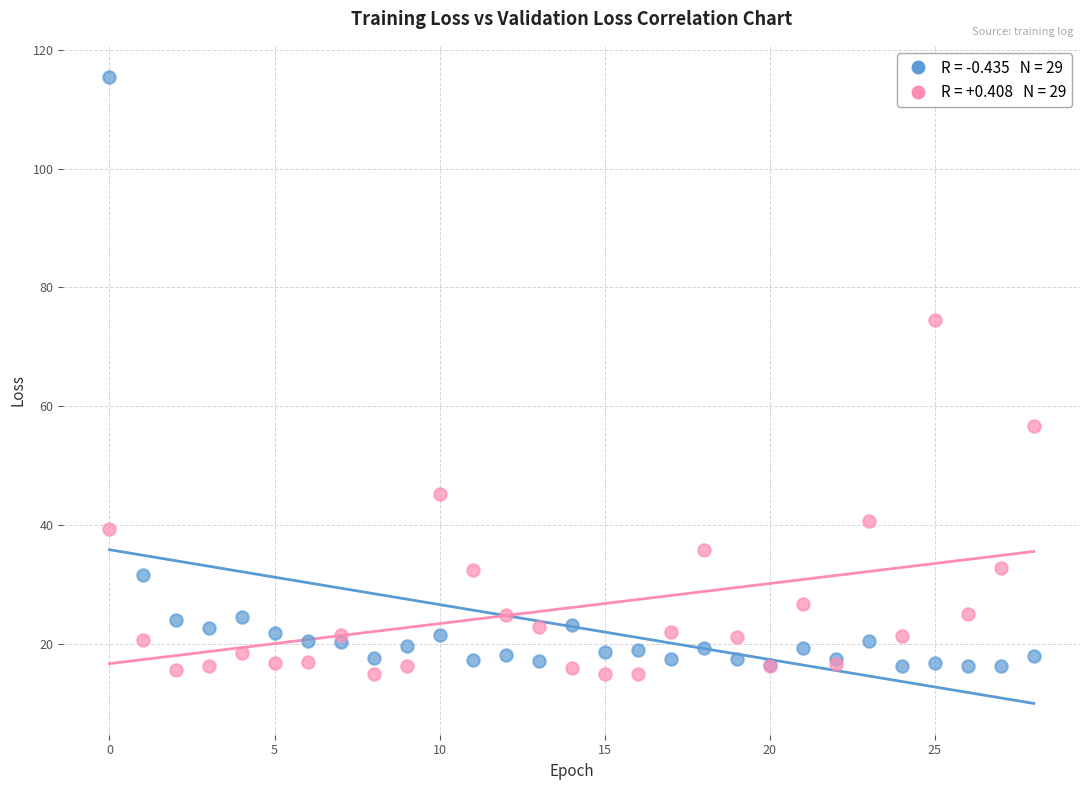

Across all series, what Y value is closest to 65?

56.7